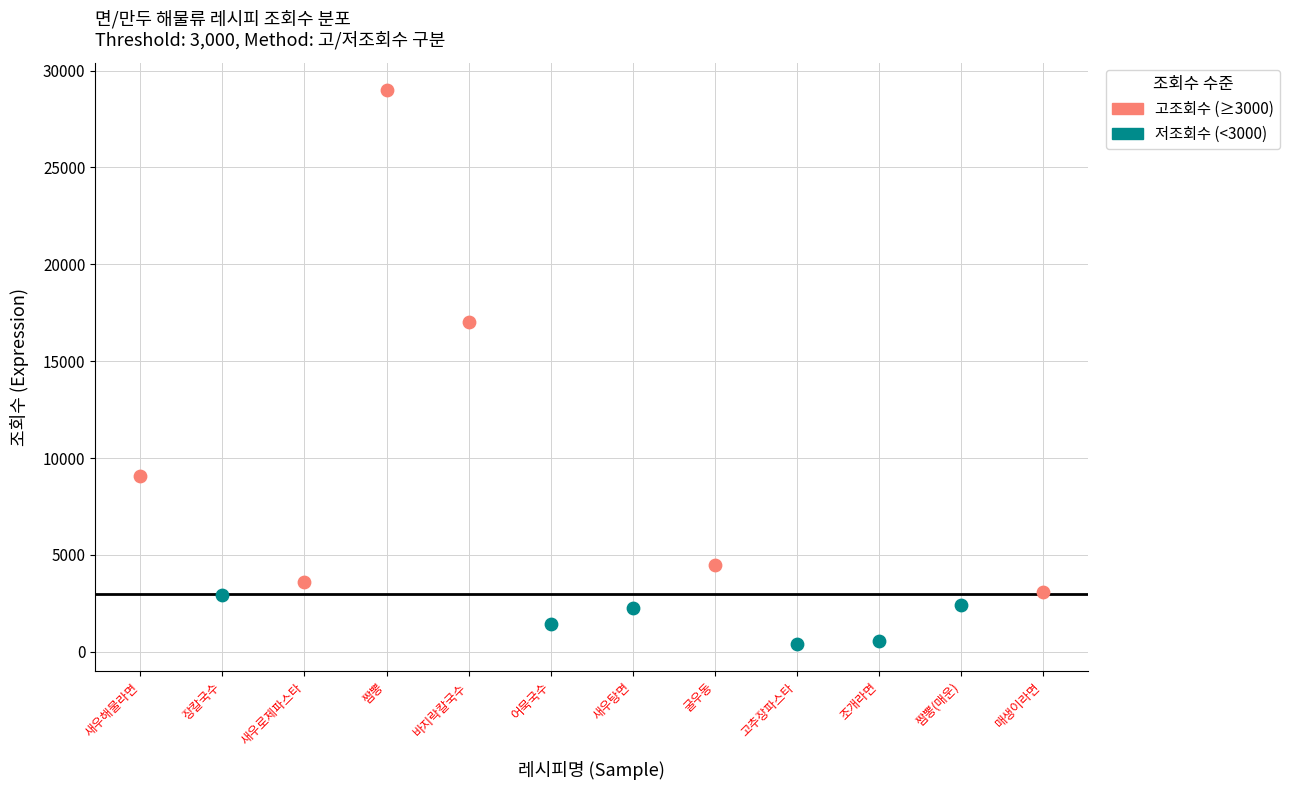

Which series has the largest Y range (max minus min)?

고조회수 (≥3000)